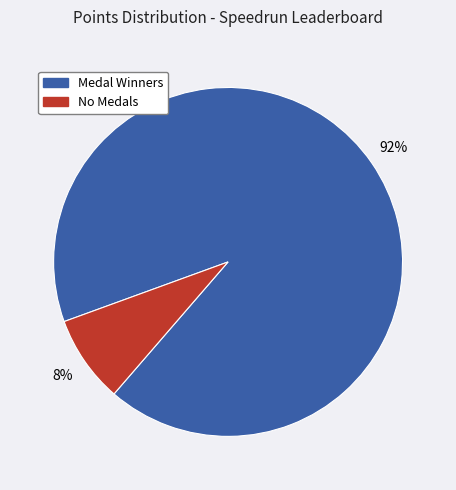

To the nearest percent, what is the difference between the largest and smallest slice percentages?

84%